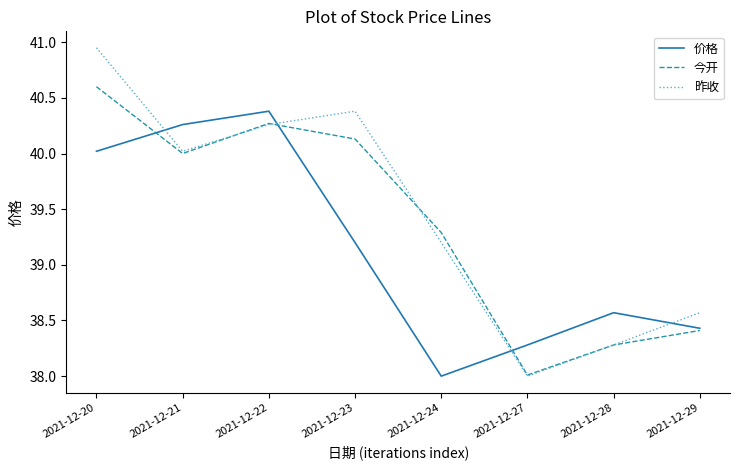

True or false: 价格 and 昨收 cross at least once.

True